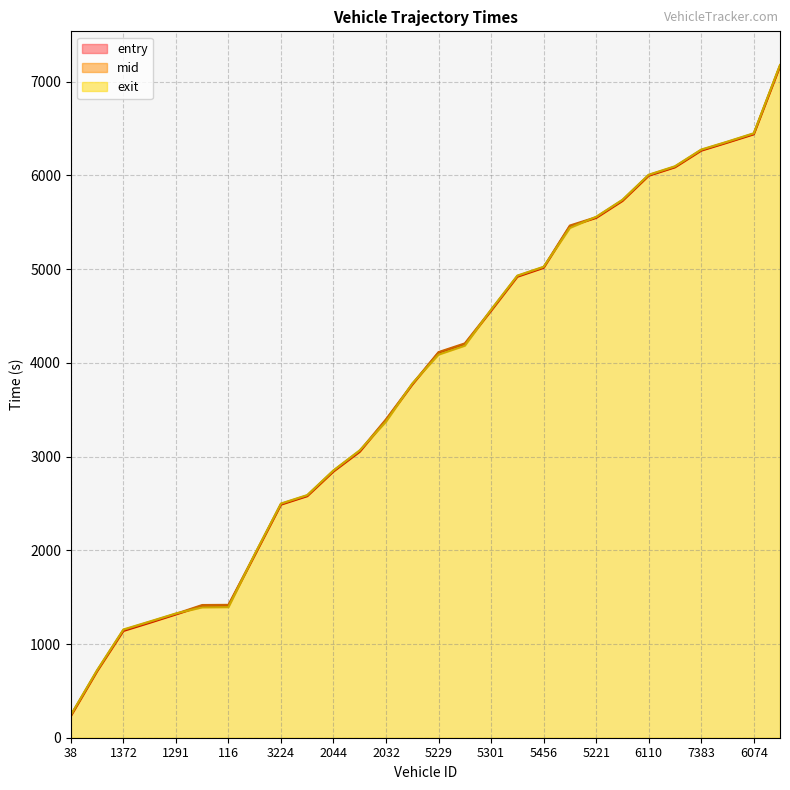

What value does the exit series have at 2032?

3373.4